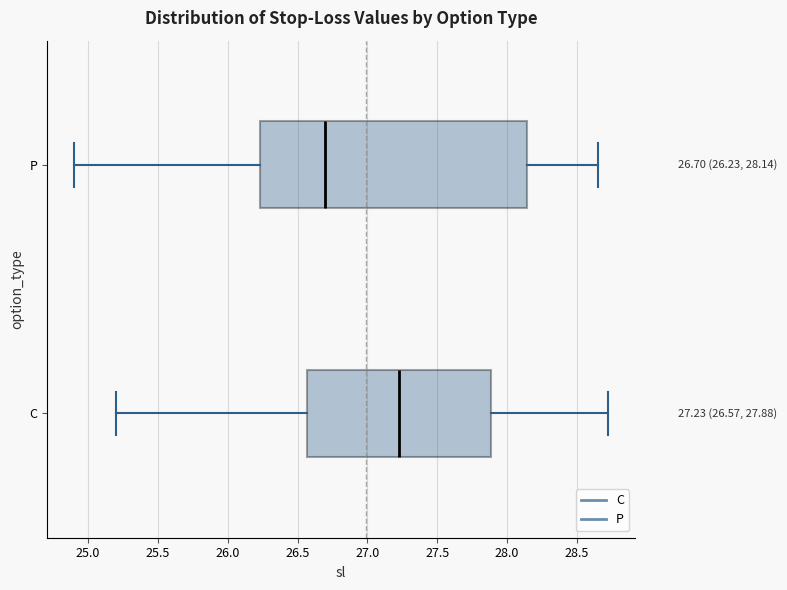

Which box is the widest, from its left edge to its right edge?

P